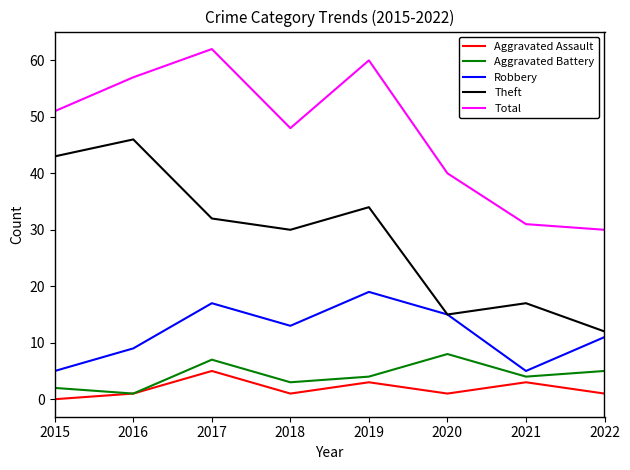

Is the value of Theft at 2019 greater than the value of Aggravated Assault at 2018?

Yes